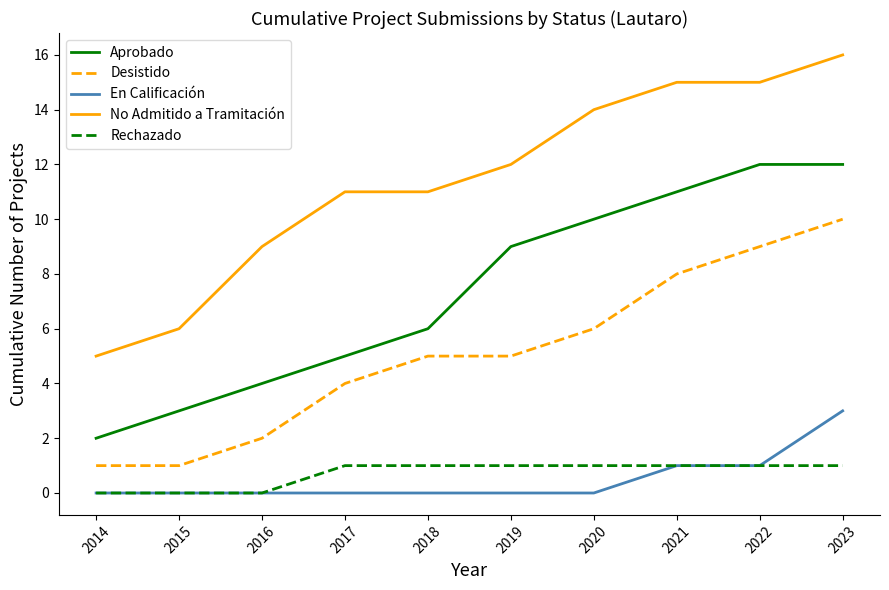

List the series in order of their peak value, lowest first.

Rechazado, En Calificación, Desistido, Aprobado, No Admitido a Tramitación